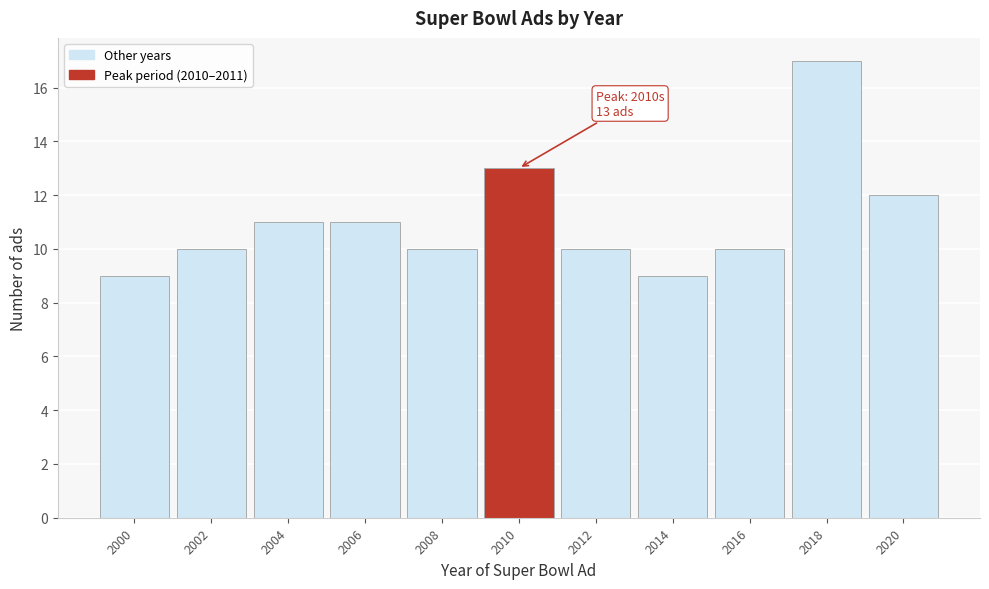

Reading left to right, list all the values displayed in this chart.

9	10	11	11	10	13	10	9	10	17	12